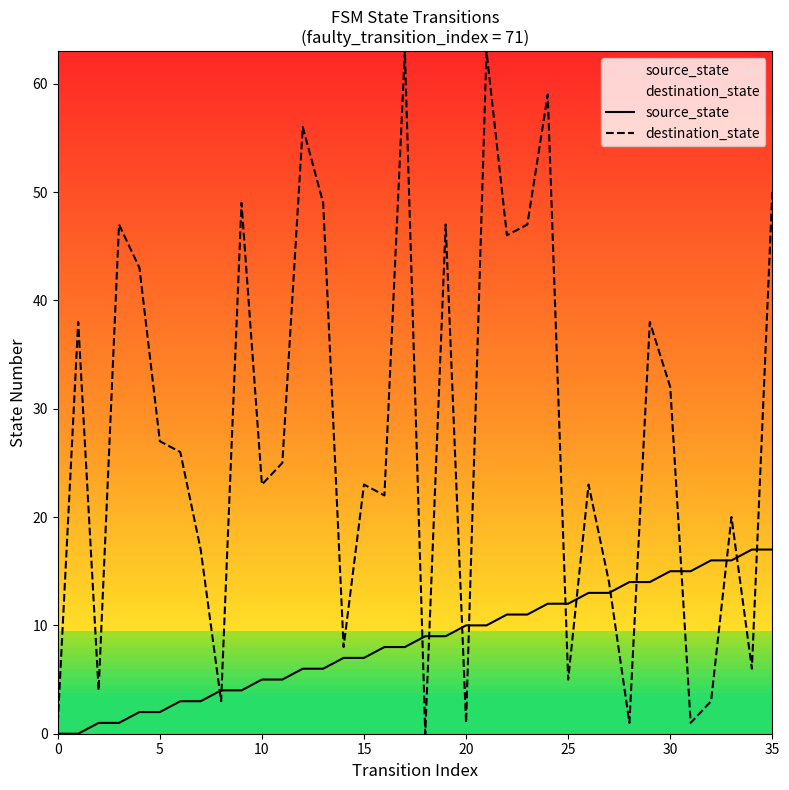

Between 24 and 27, which is larger?

27